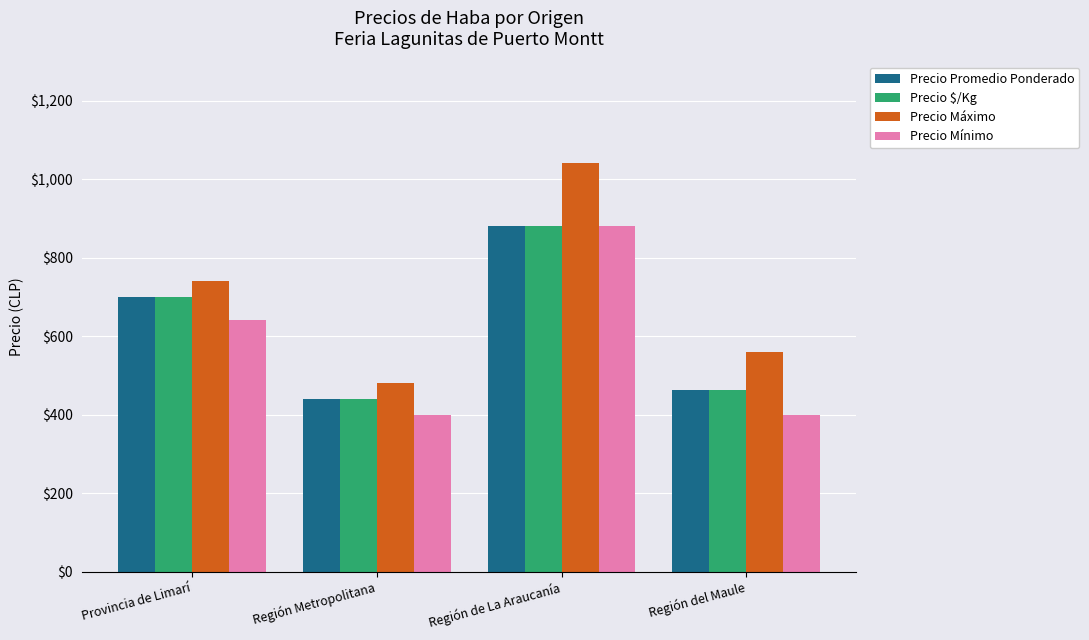

What position from the right is Región del Maule?

1